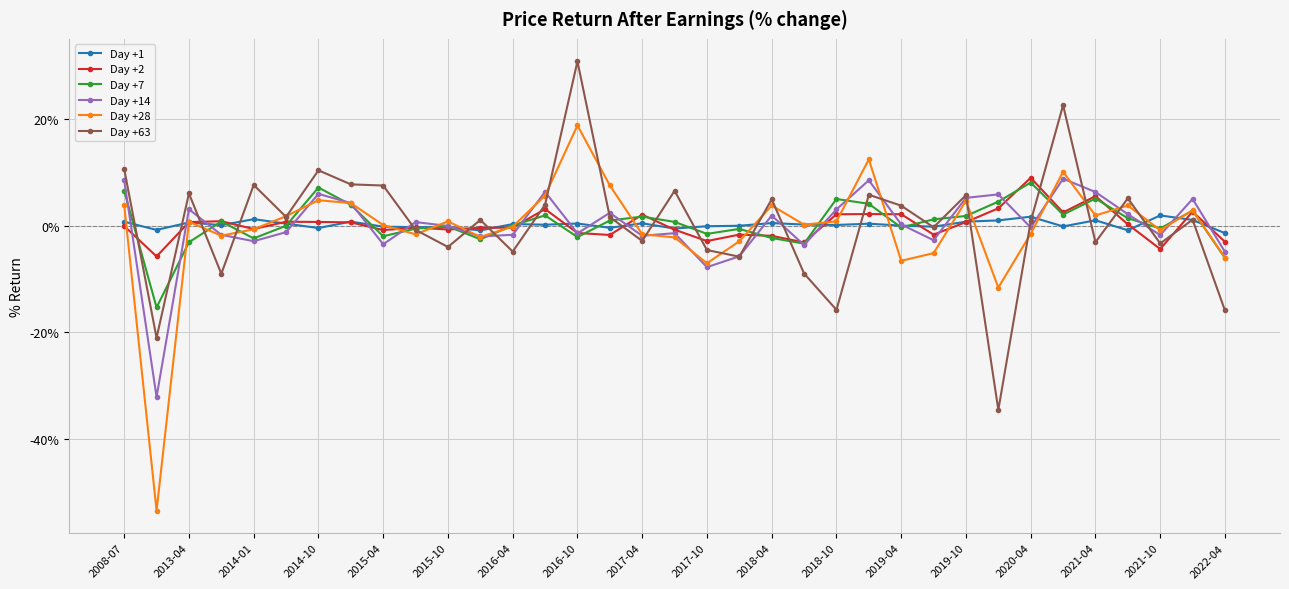

What is the smallest value displayed?

-53.5